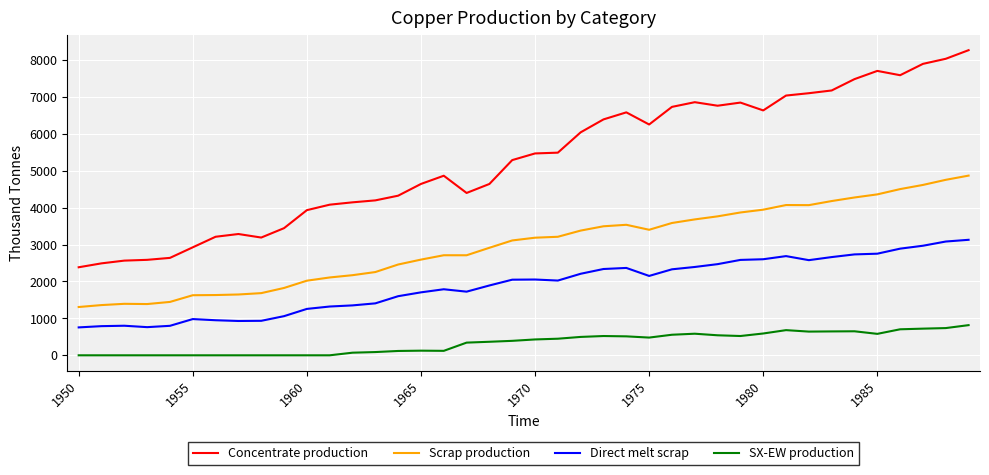

Rank the series by their maximum value, from highest to lowest.

Concentrate production, Scrap production, Direct melt scrap, SX-EW production